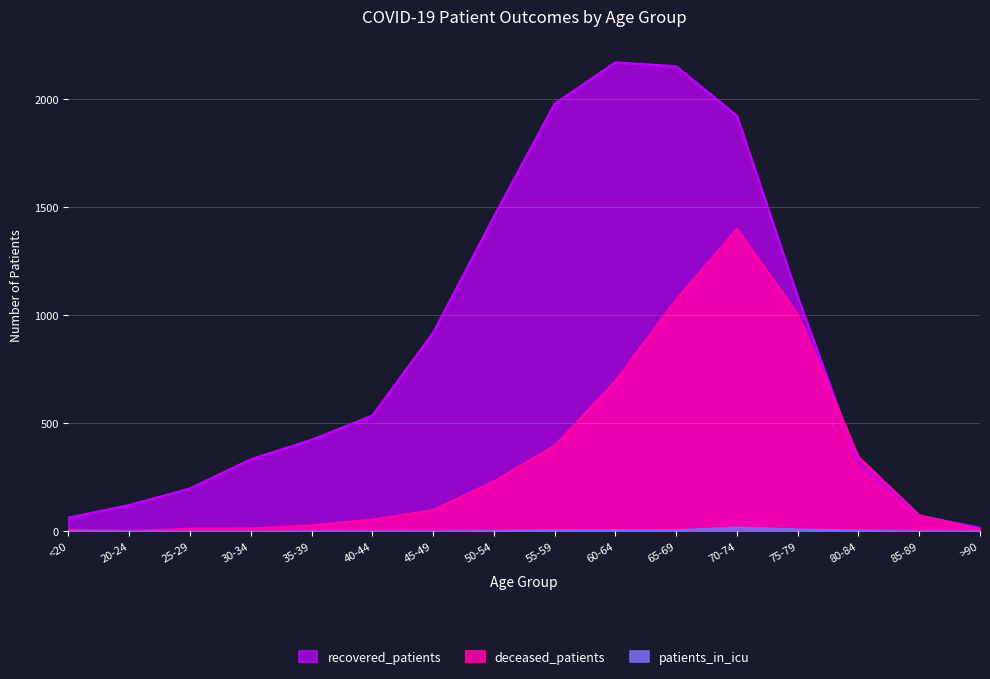

At which category does patients_in_icu reach its first local peak?

60-64